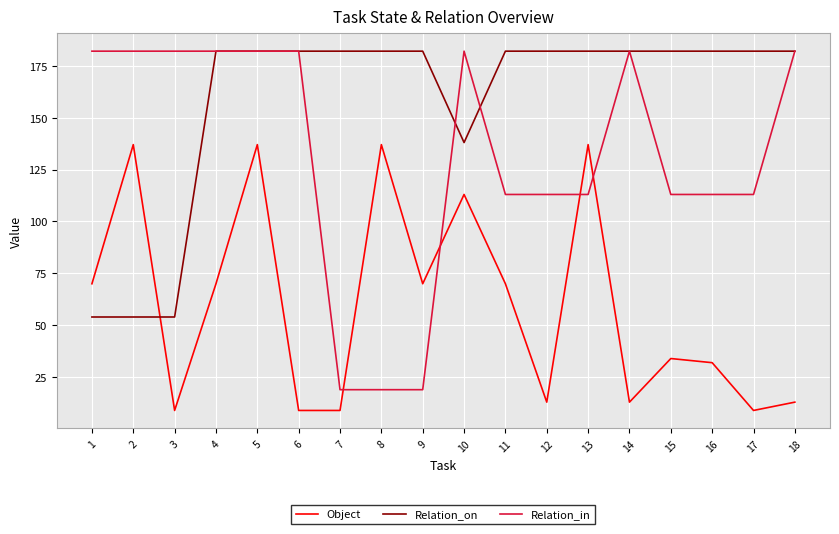

Rank the series at 13 from highest to lowest value.

Relation_on, Object, Relation_in